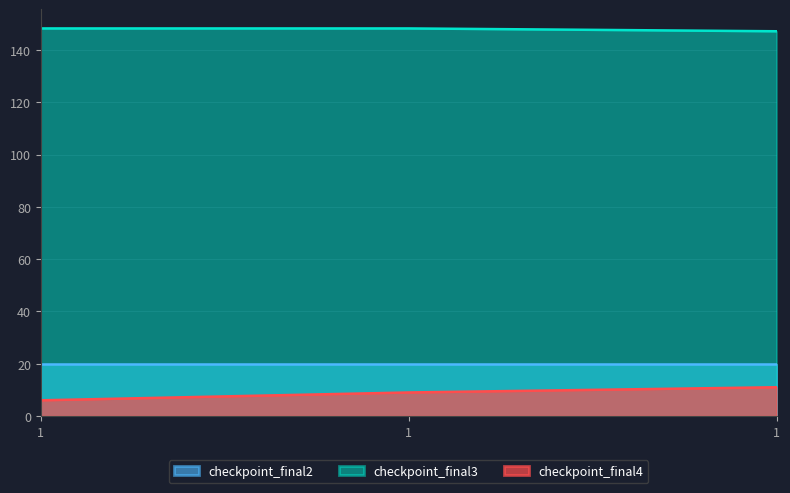

How many values in the checkpoint_final4 series exceed 9?

1